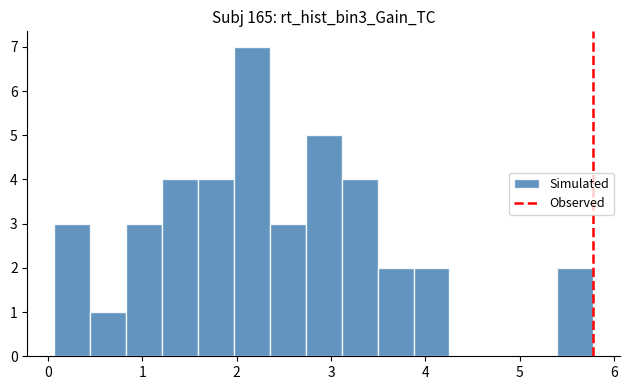

Around what value on the x-axis is the tallest bar? Give the approximate position of its centre, as read against the axis.

2.2